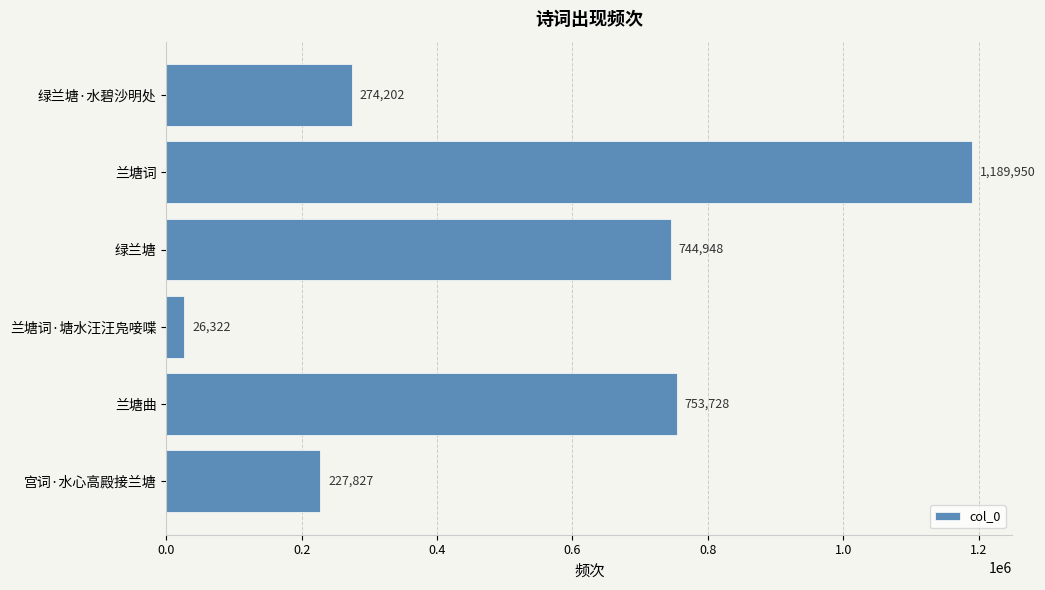

What is the value of the 4th bar from the top?

26322